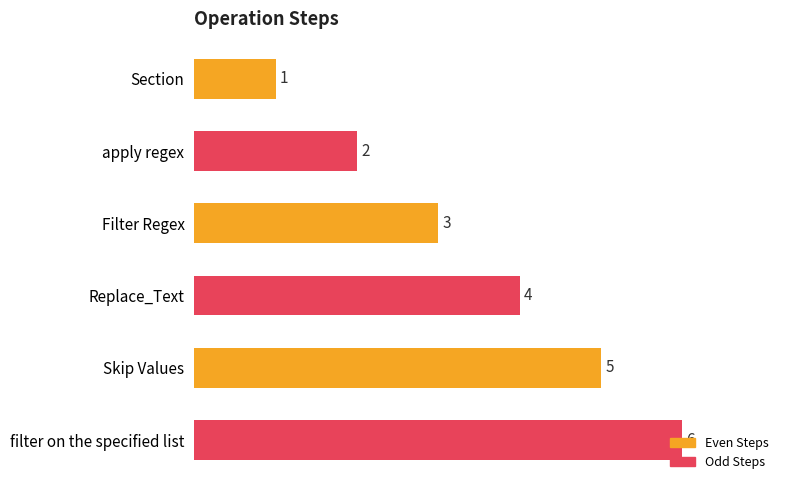

Rank the categories by value from highest to lowest.

filter on the specified list, Skip Values, Replace_Text, Filter Regex, apply regex, Section